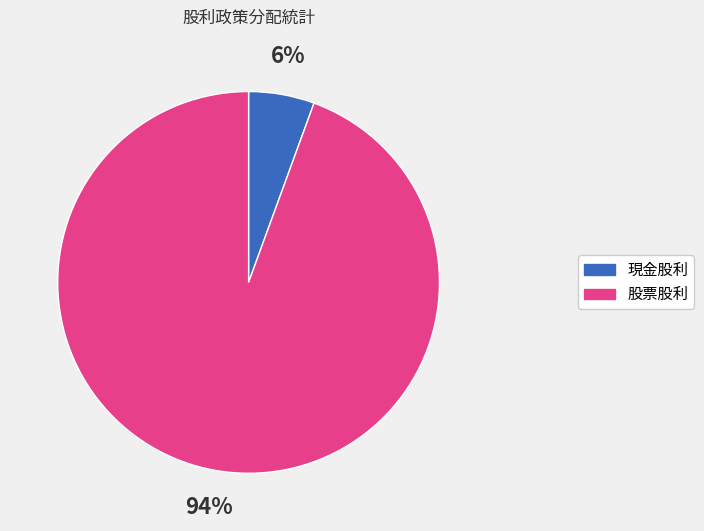

Do 股票股利 and 現金股利 together represent more than half of the pie?

Yes